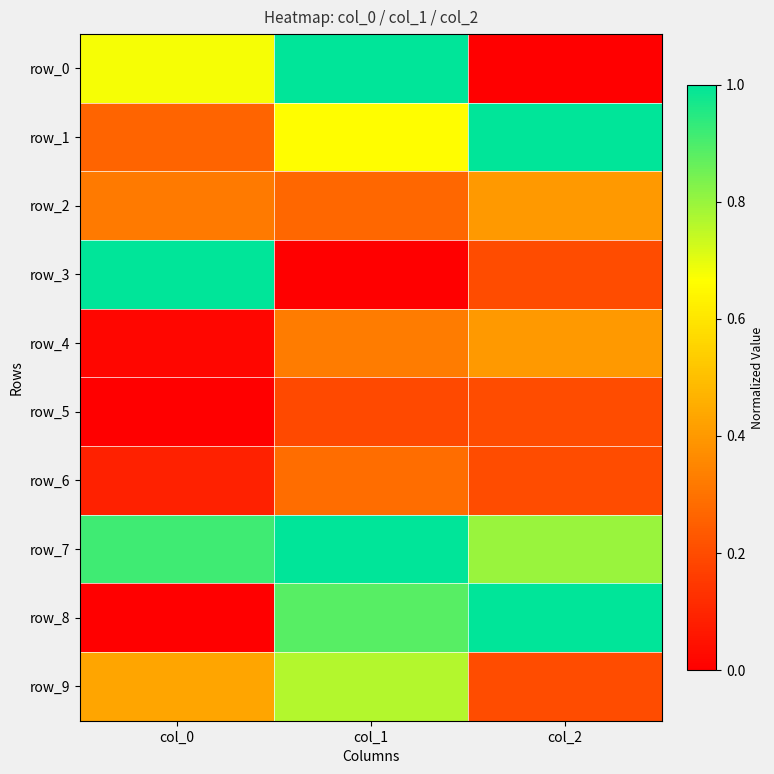

What is the sum of the row_1 values at col_2 and col_1?

1.7